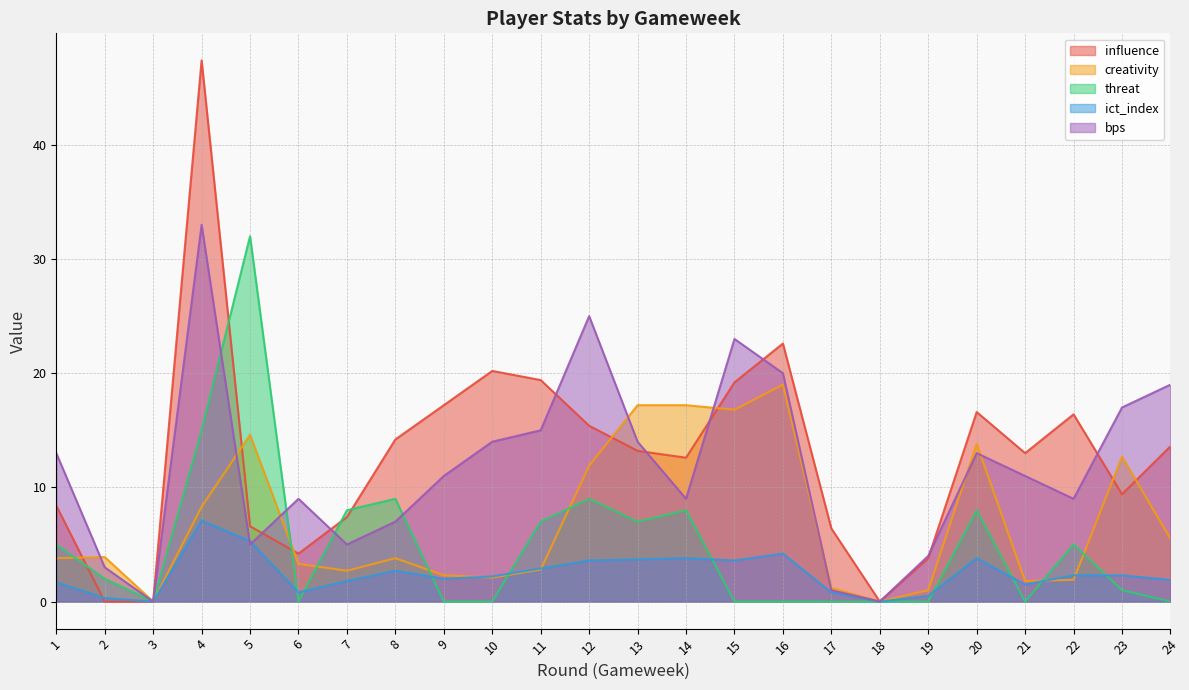

What is the total value across all series at 19?

9.3